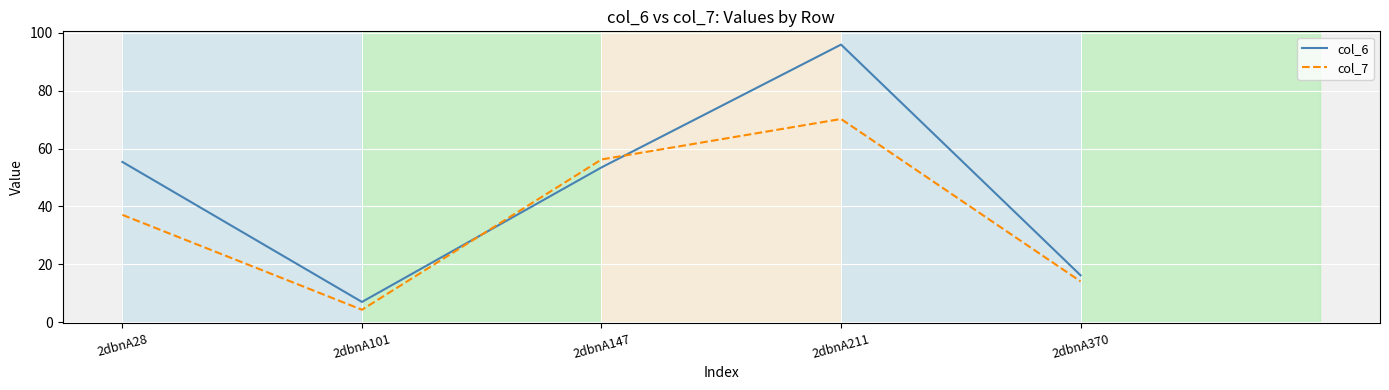

Which series has the largest range (max minus min)?

col_6